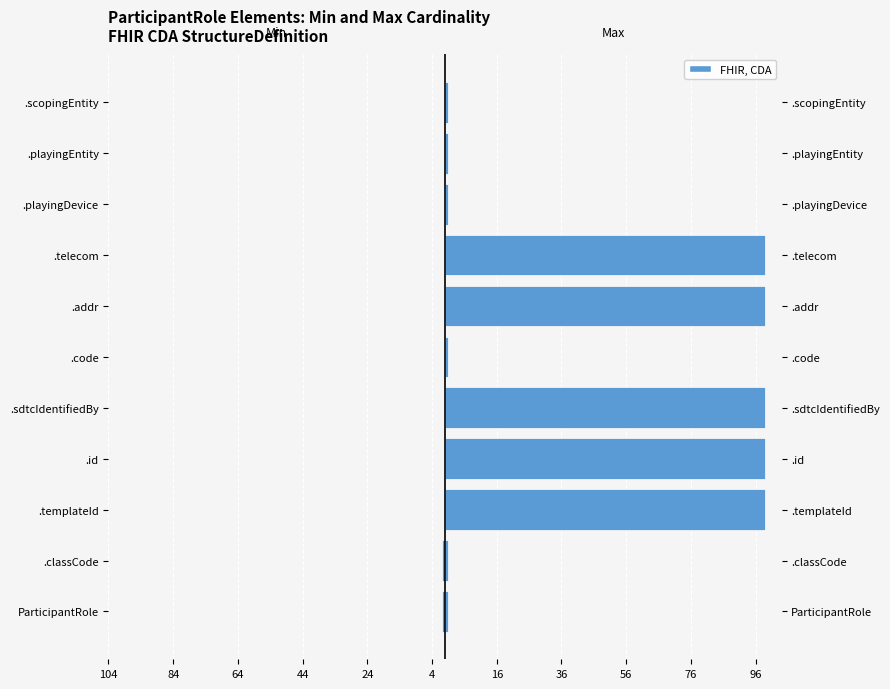

At how many categories does at least one series exceed 34?

5